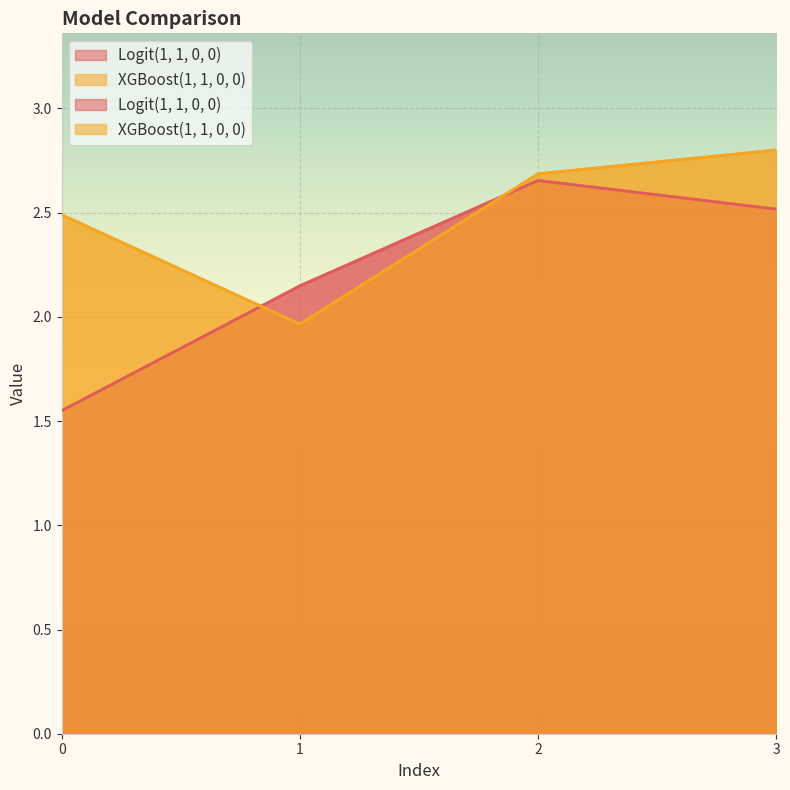

What is the greatest value displayed?

2.8